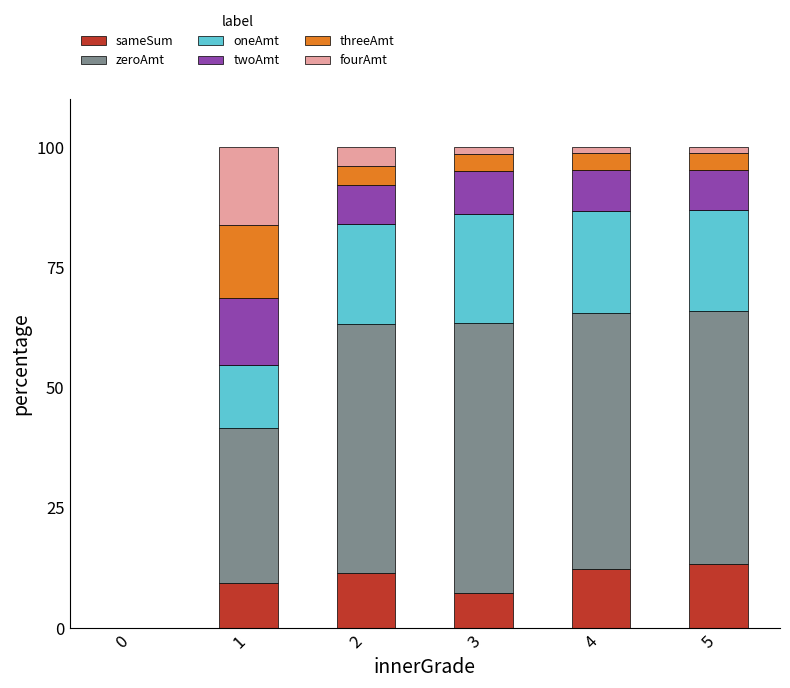

What is the total value across all series at 2?

100.0